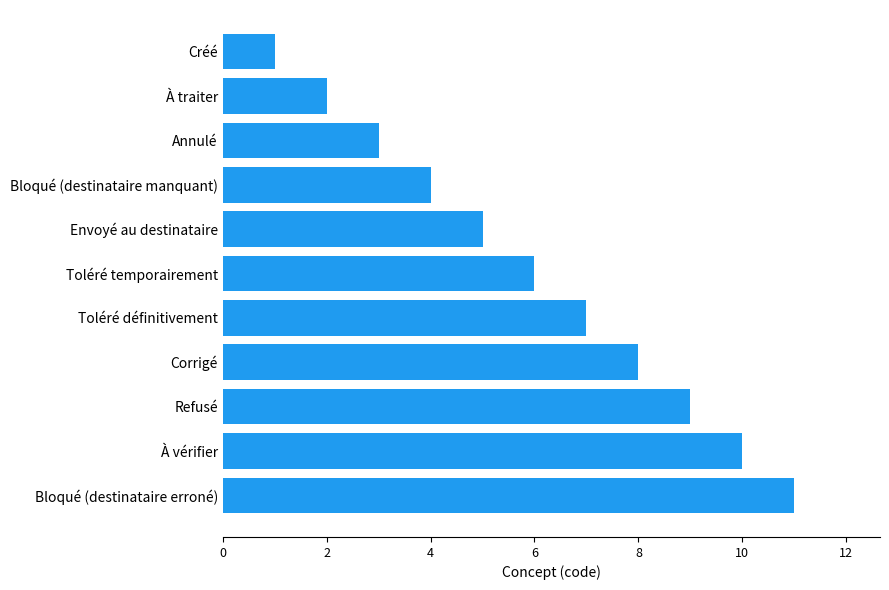

What is the label of the 6th bar from the top?

Toléré temporairement